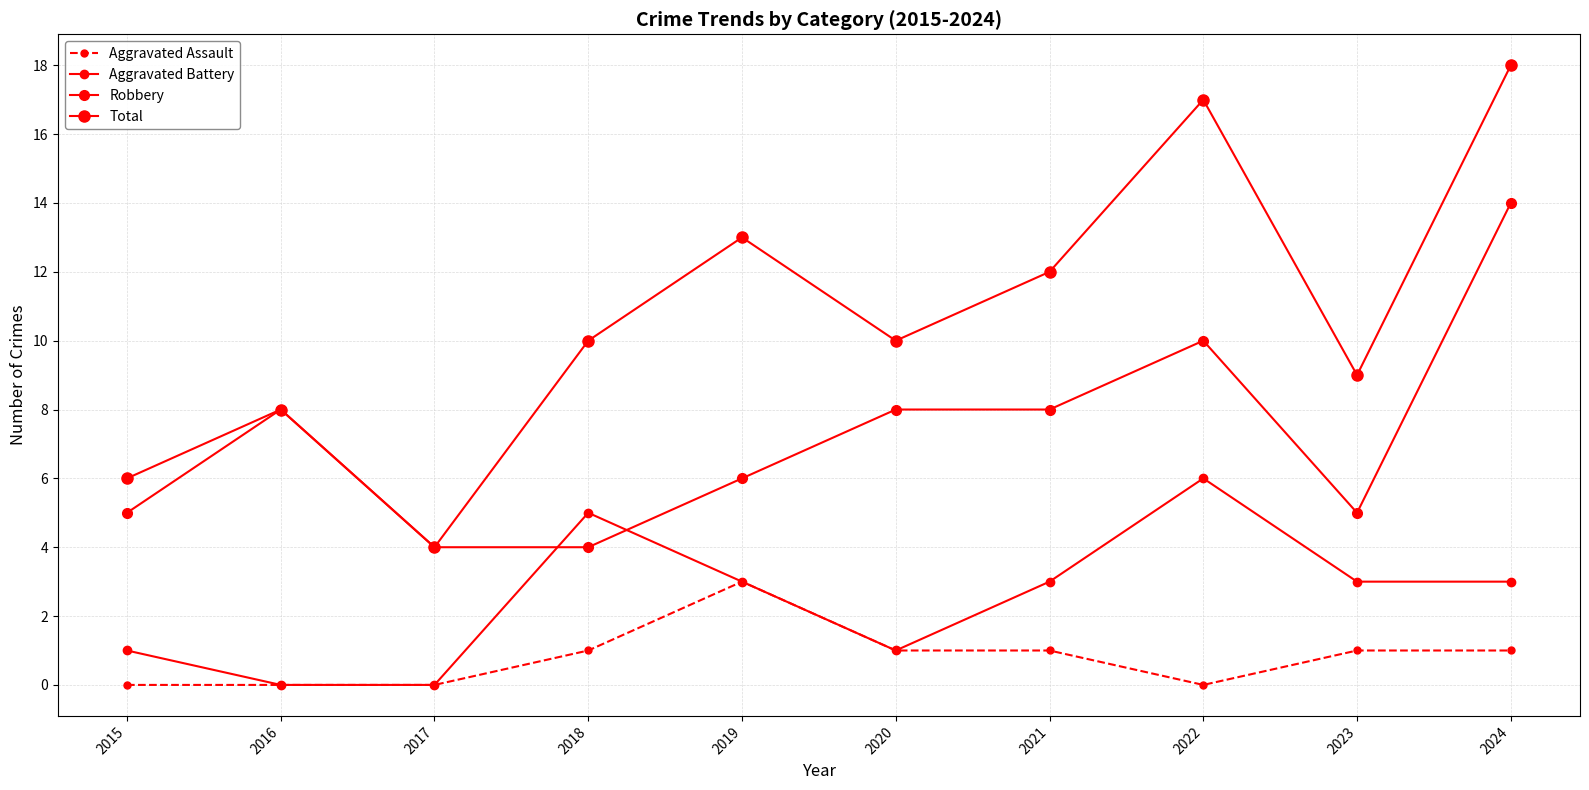

How many series are shown in this chart?

4